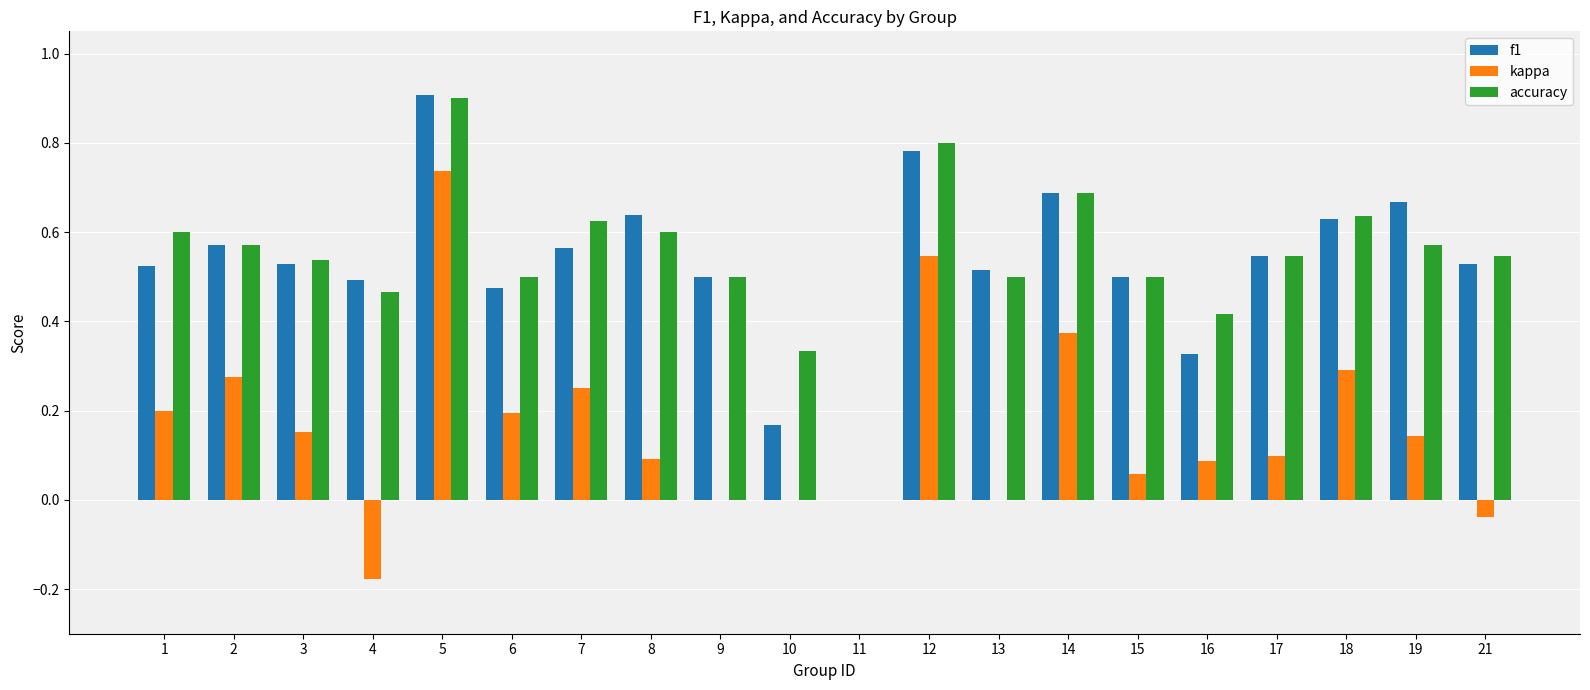

The value of kappa at 12 is 0.1. True or false?

False